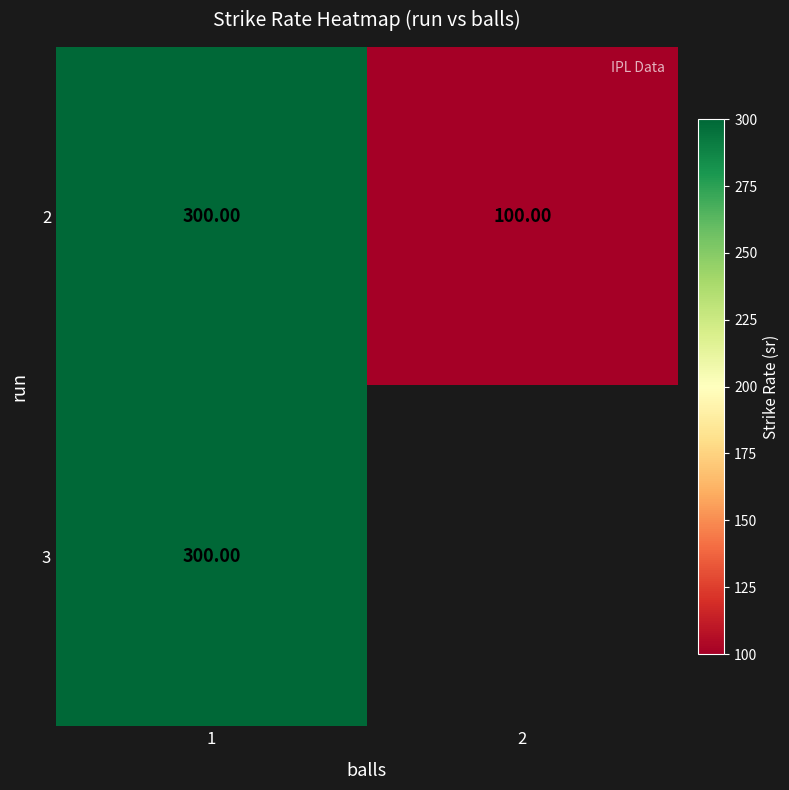

Which category has the lowest value across all series?

2